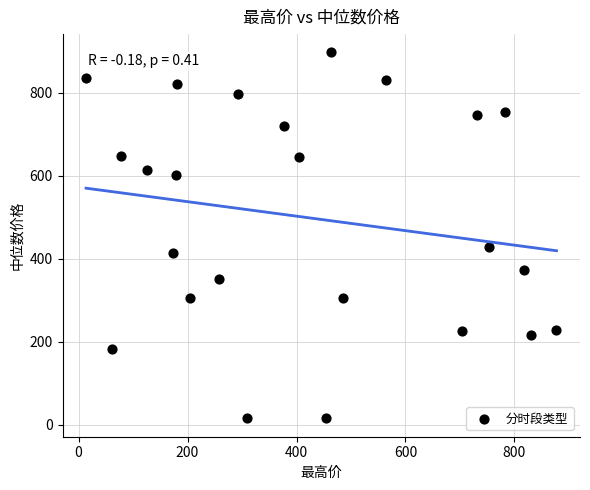

What is the range of Y values (max minus min)?

882.4